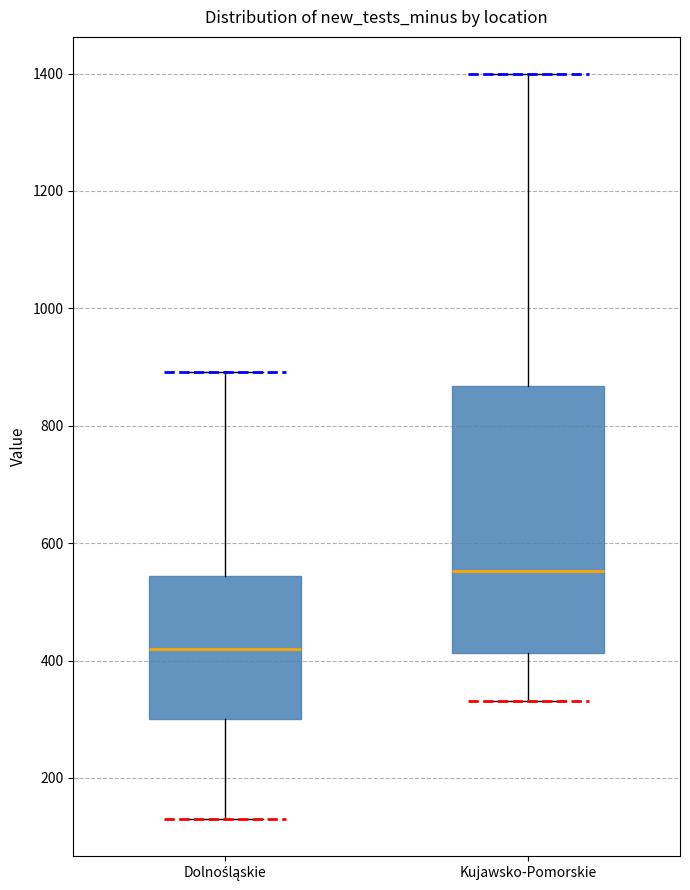

Which box has the lowest median line?

Dolnośląskie